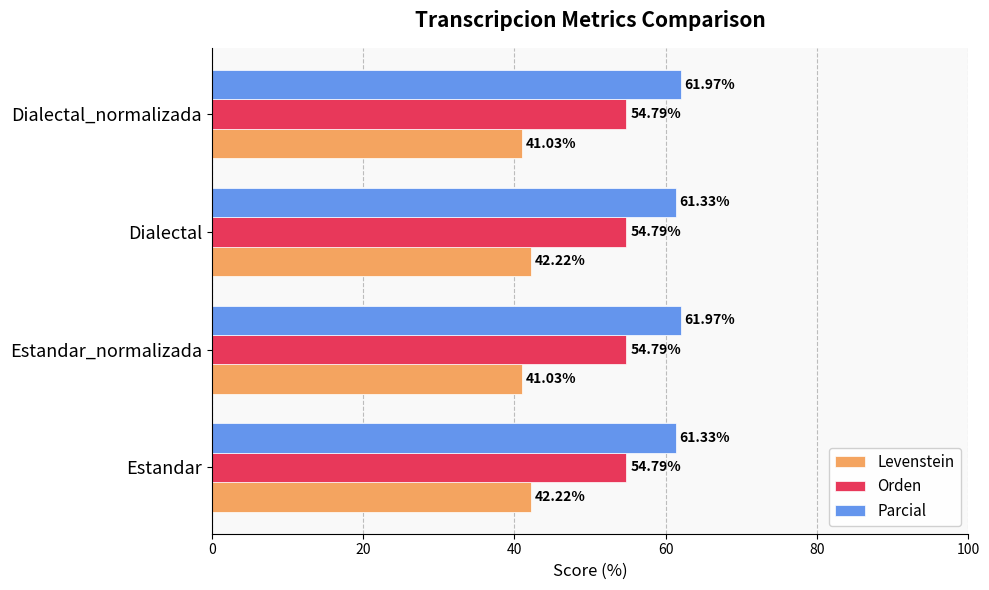

At Dialectal, list the series in order from smallest to largest.

Levenstein, Orden, Parcial